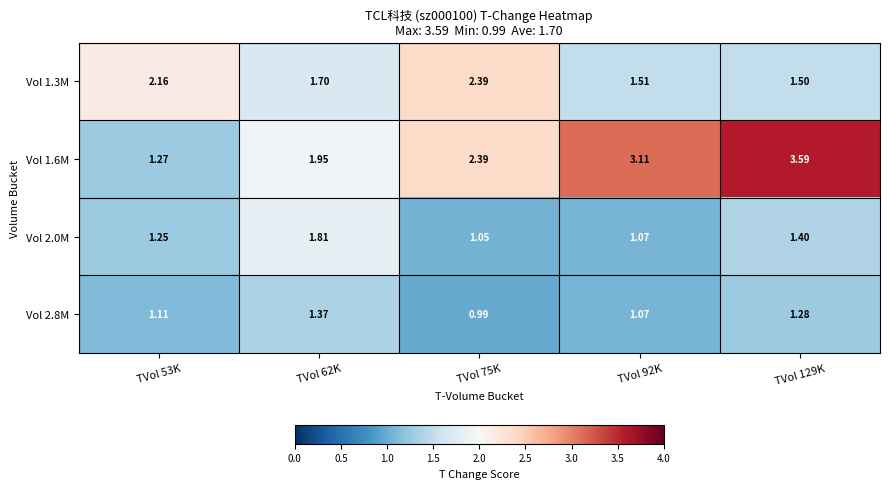

Is the value of Vol 2.8M at TVol 129K greater than the value of Vol 1.6M at TVol 92K?

No